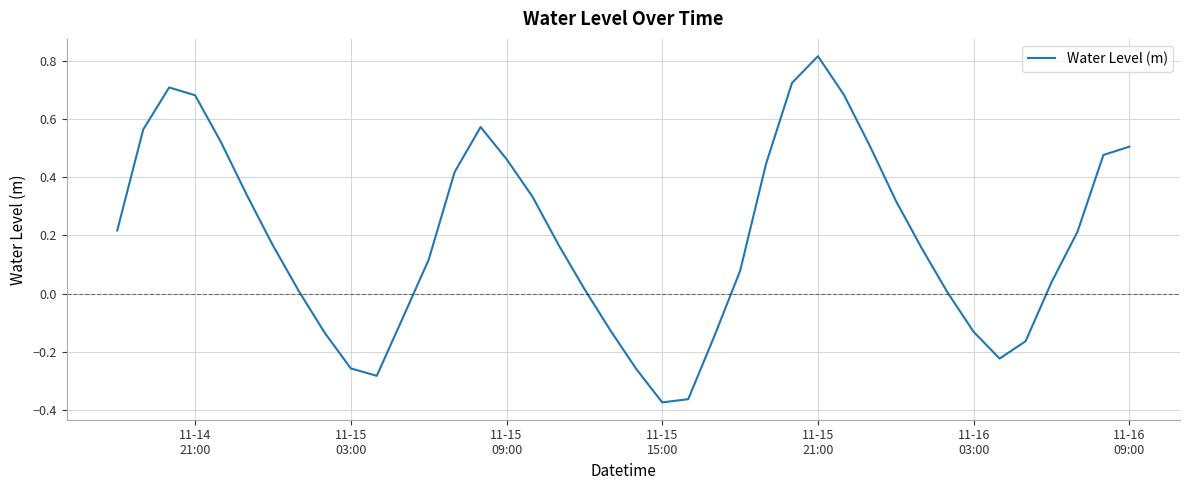

What is the difference between the maximum and minimum values?

1.2